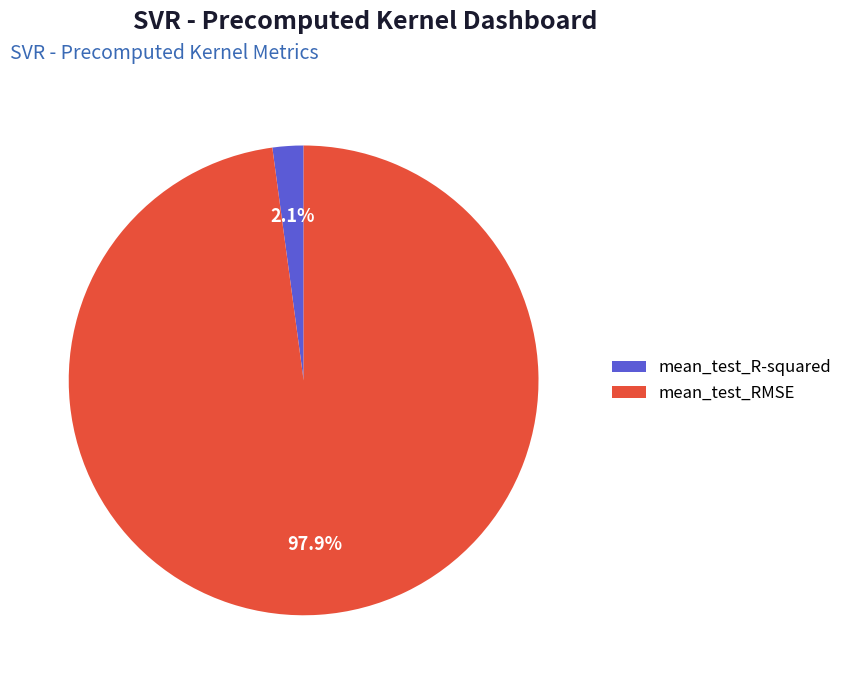

Is there any slice that represents more than half of the pie?

Yes